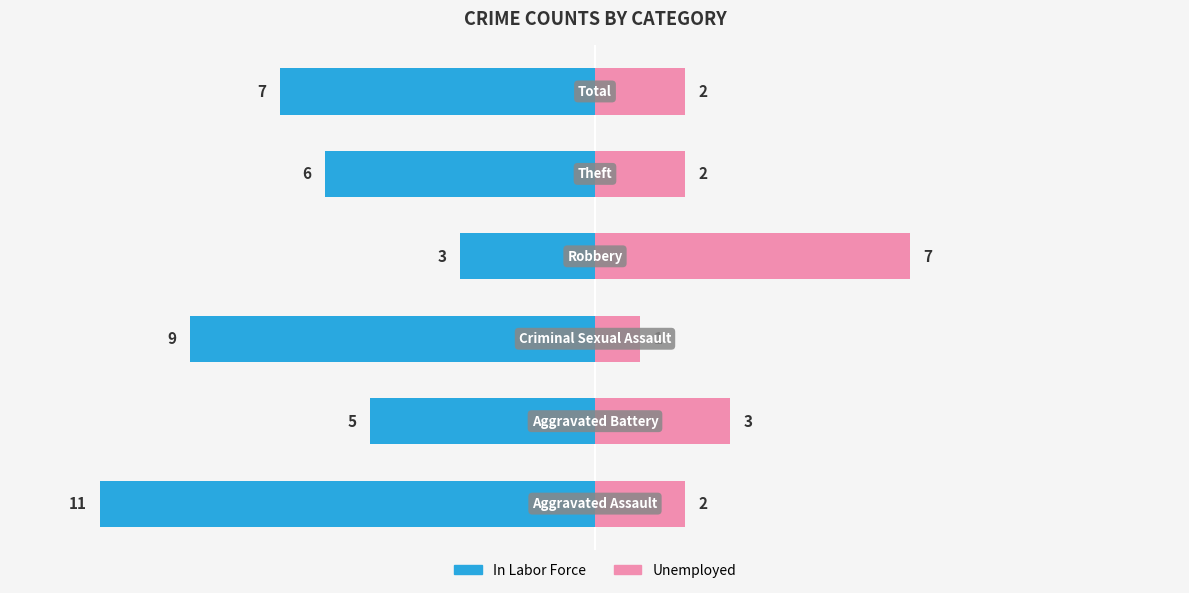

Which series has the widest spread of values?

In Labor Force